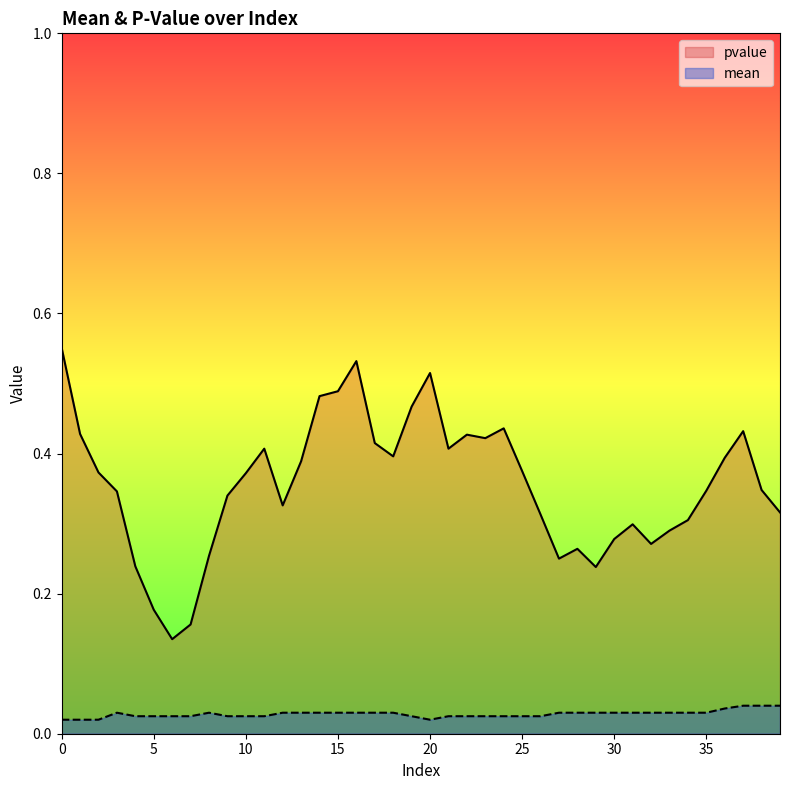

Rank the series by their average value, from lowest to highest.

mean, pvalue